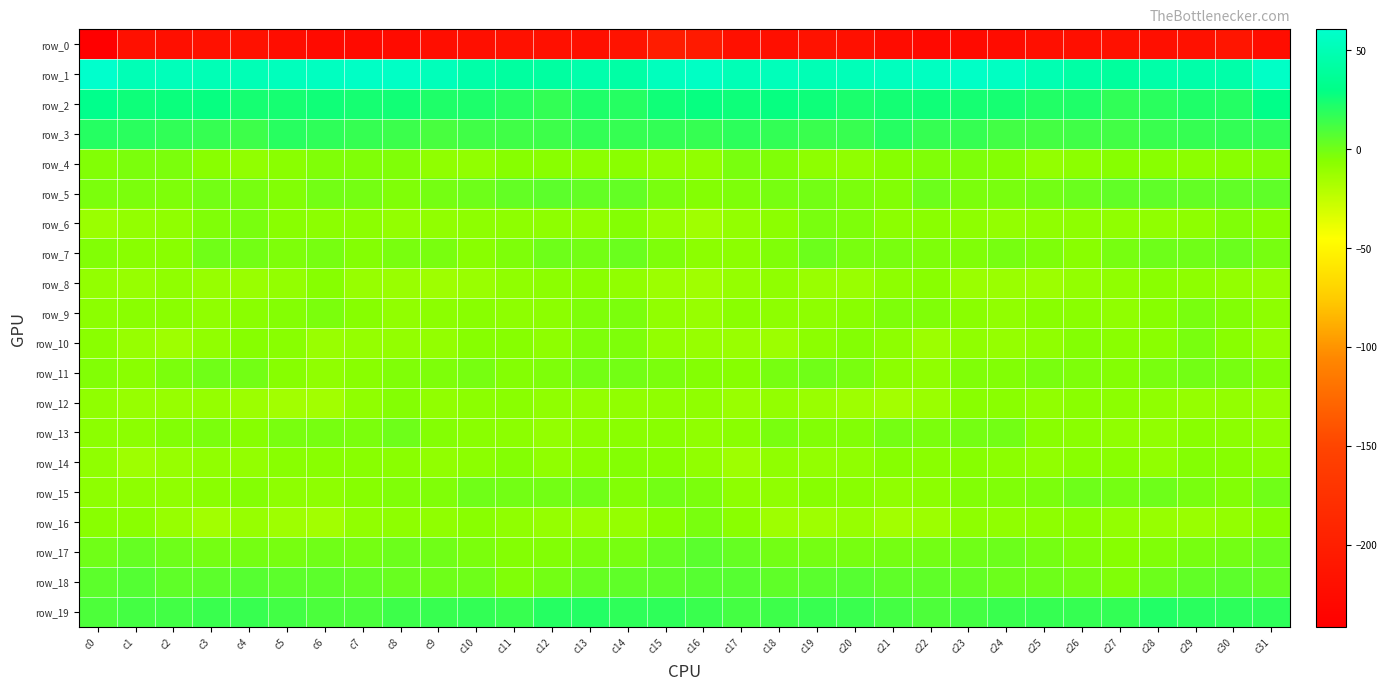

Which series has the largest total across all categories?

row_1